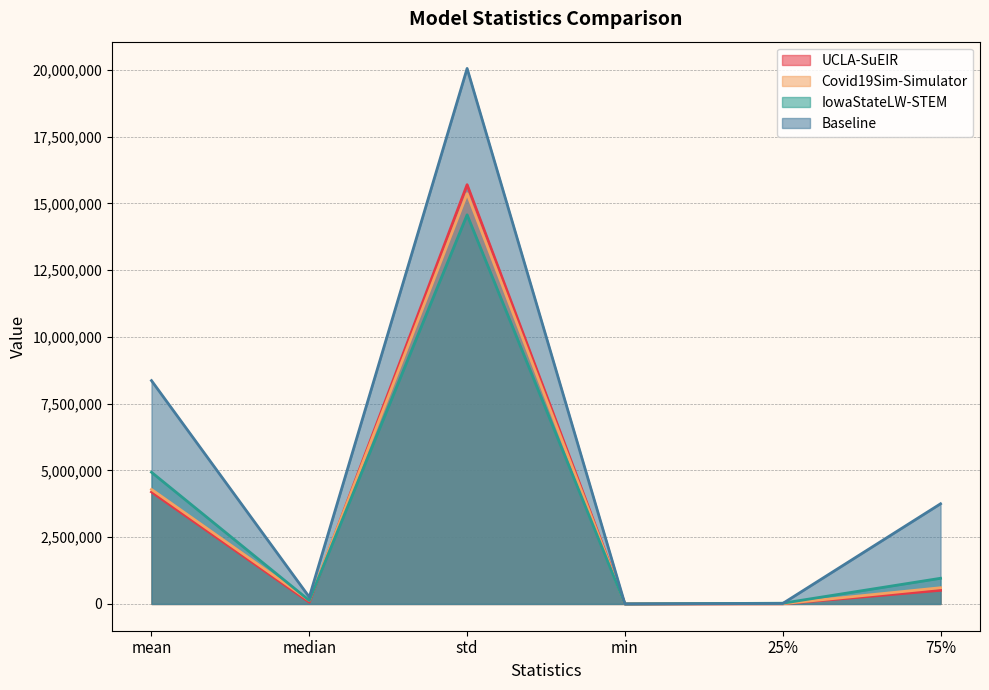

List the series in order of their peak value, highest first.

Baseline, UCLA-SuEIR, Covid19Sim-Simulator, IowaStateLW-STEM